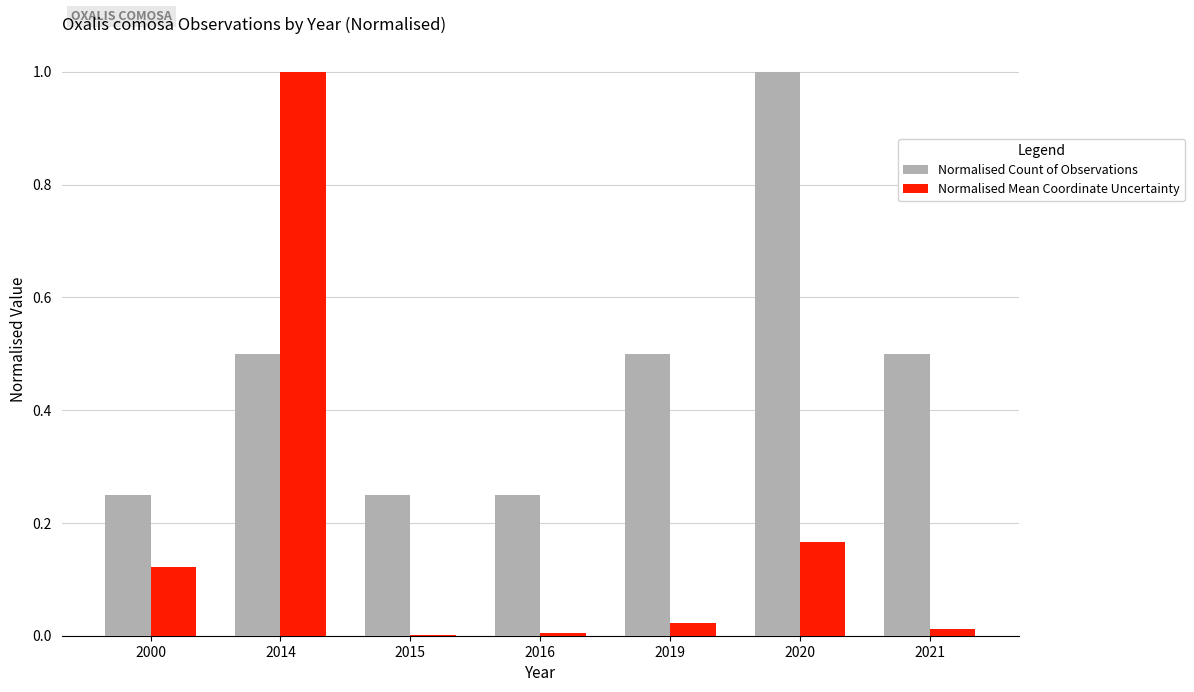

What is the approximate value of Normalised Count of Observations at 2019?

0.5